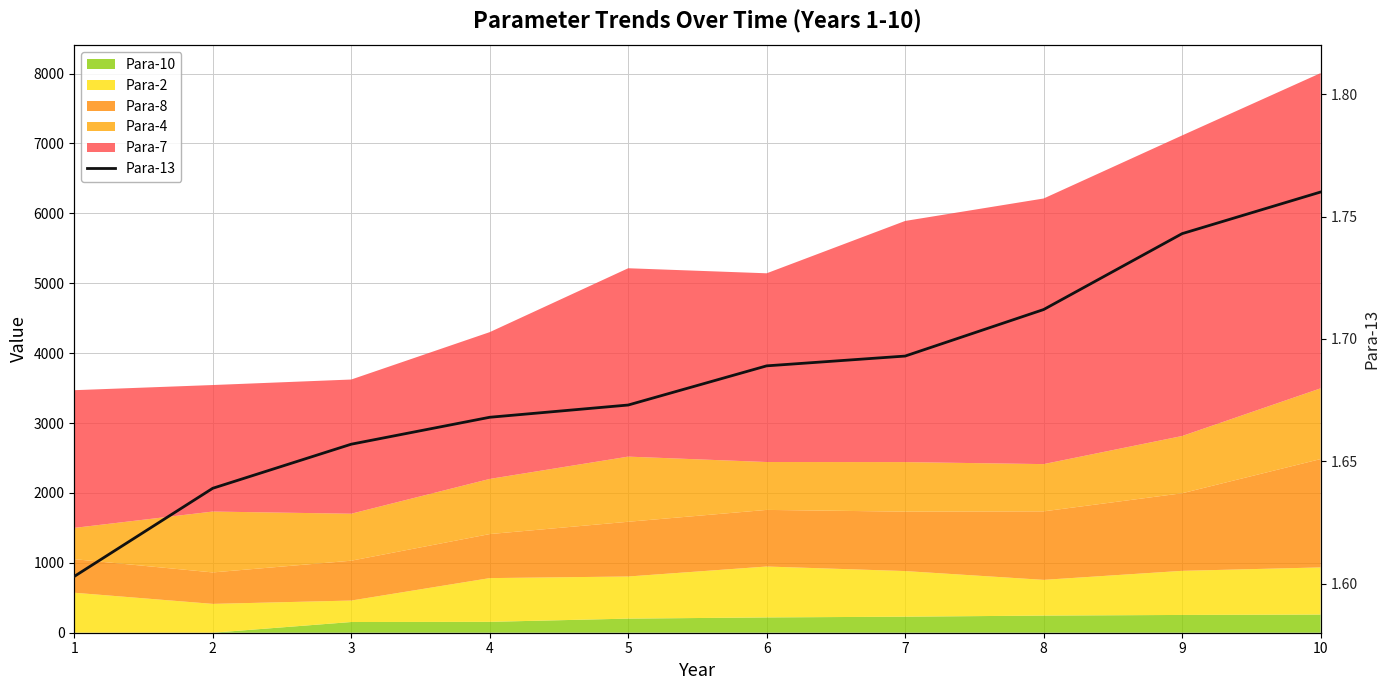

Reading left to right, transcribe all the data shown in this chart.

1=1.6	2=1.6	3=1.7	4=1.7	5=1.7	6=1.7	7=1.7	8=1.7	9=1.7	10=1.8